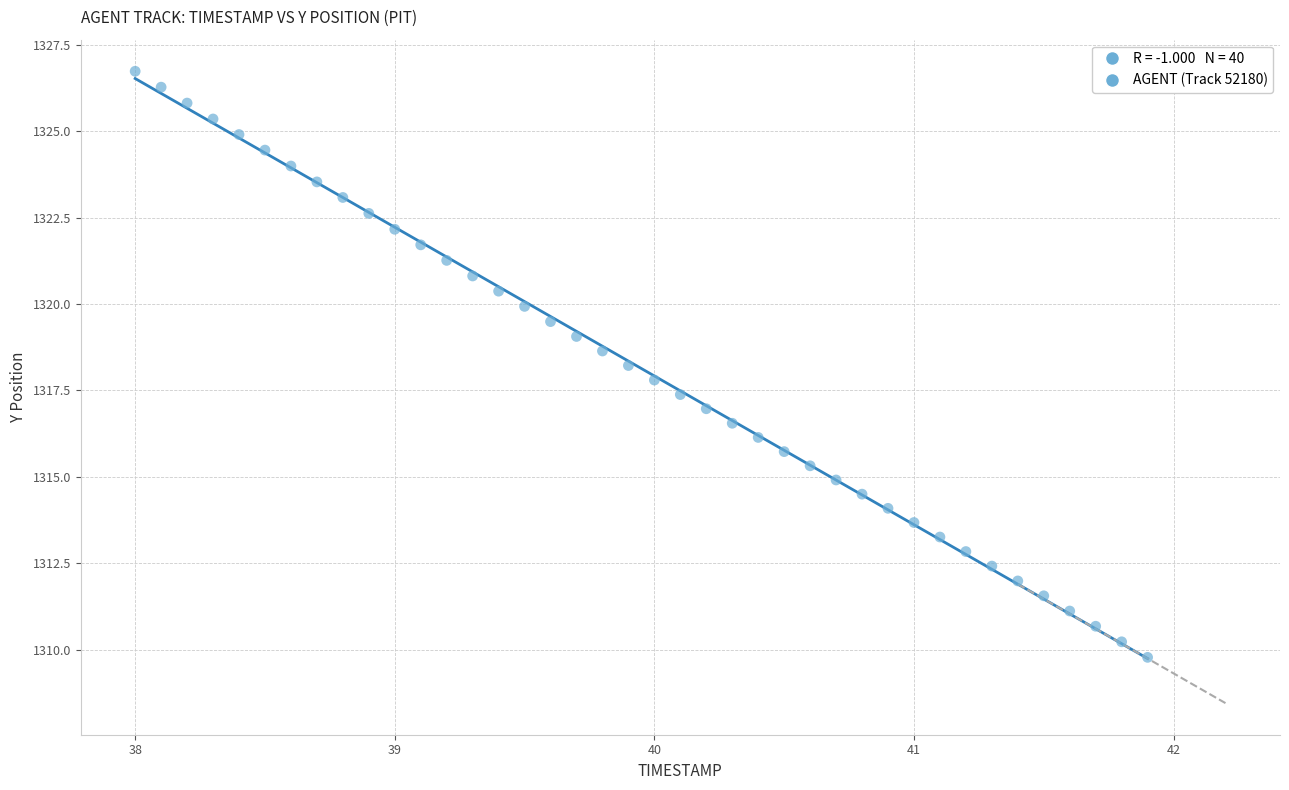

What is the range of X values (max minus min)?

3.9